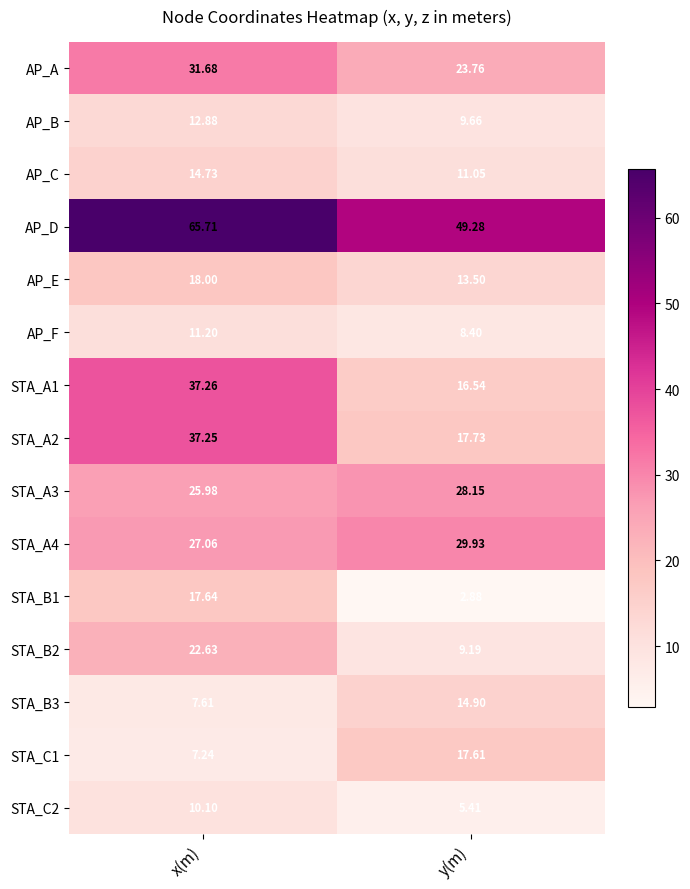

At which label is STA_A1 closest to 26?

y(m)